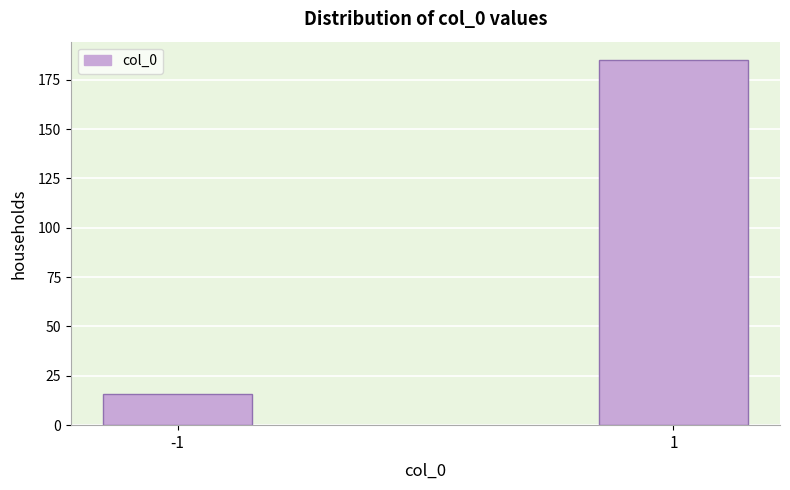

Reading right to left, transcribe all the data shown in this chart.

185	16